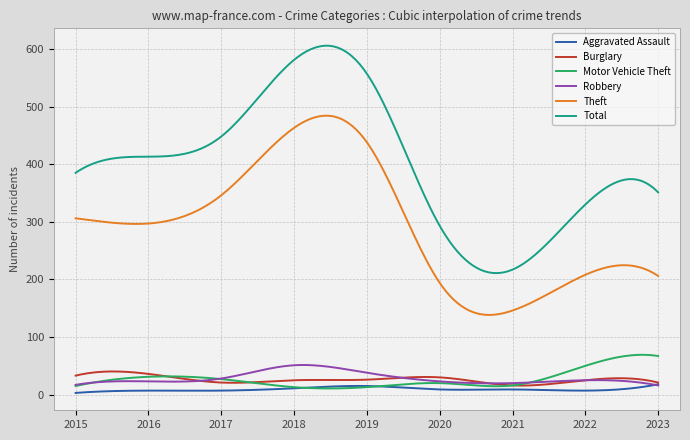

True or false: Total and Aggravated Assault cross at least once.

False